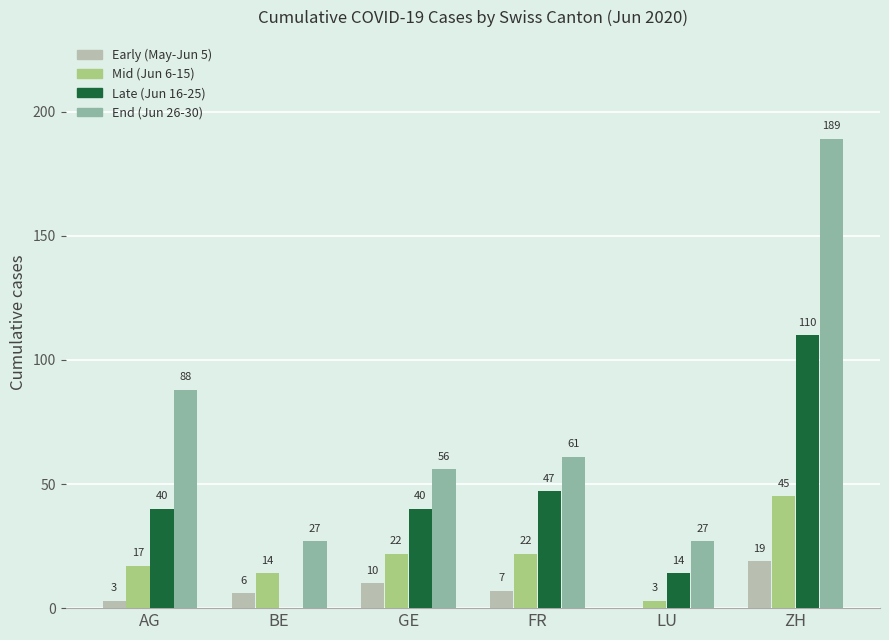

How many distinct data groups are displayed?

4